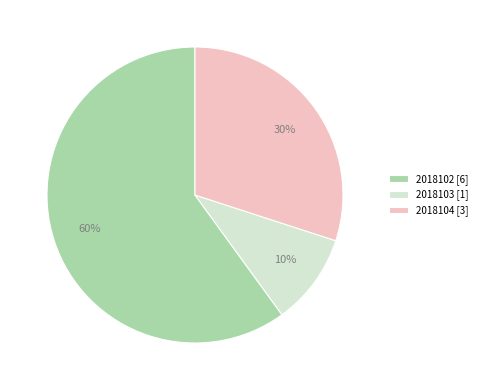

To the nearest percent, what is the difference between the 2018102 and 2018104 slice percentages?

30%